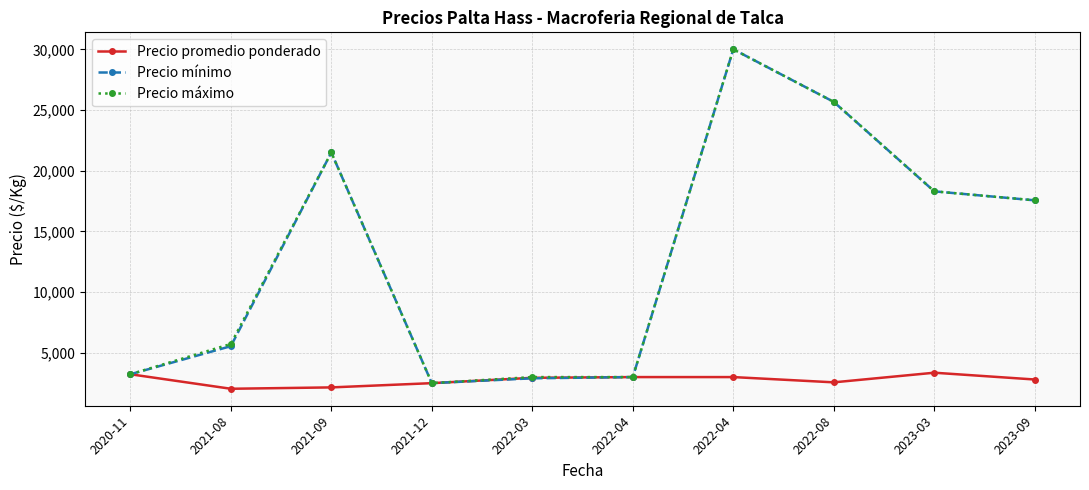

How many values in the Precio máximo series are below 17560?

5